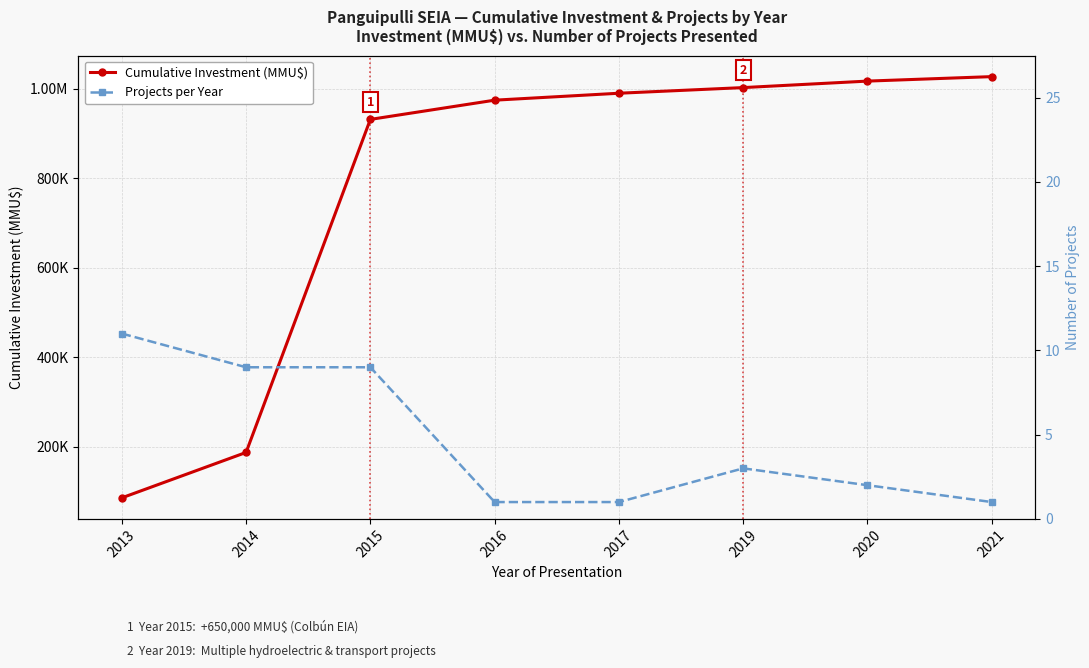

Rank the series by their maximum value, from highest to lowest.

Cumulative Investment (MMU$), Projects per Year